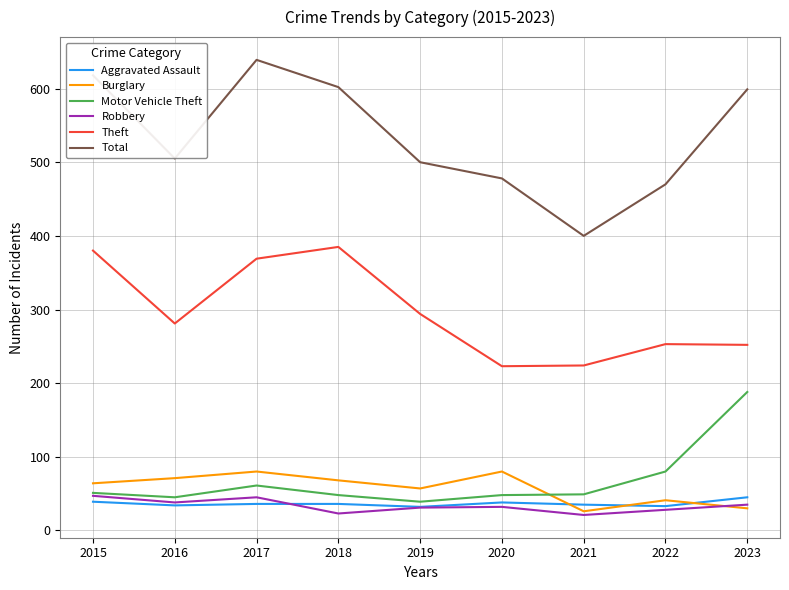

How many lines are shown in the chart?

6